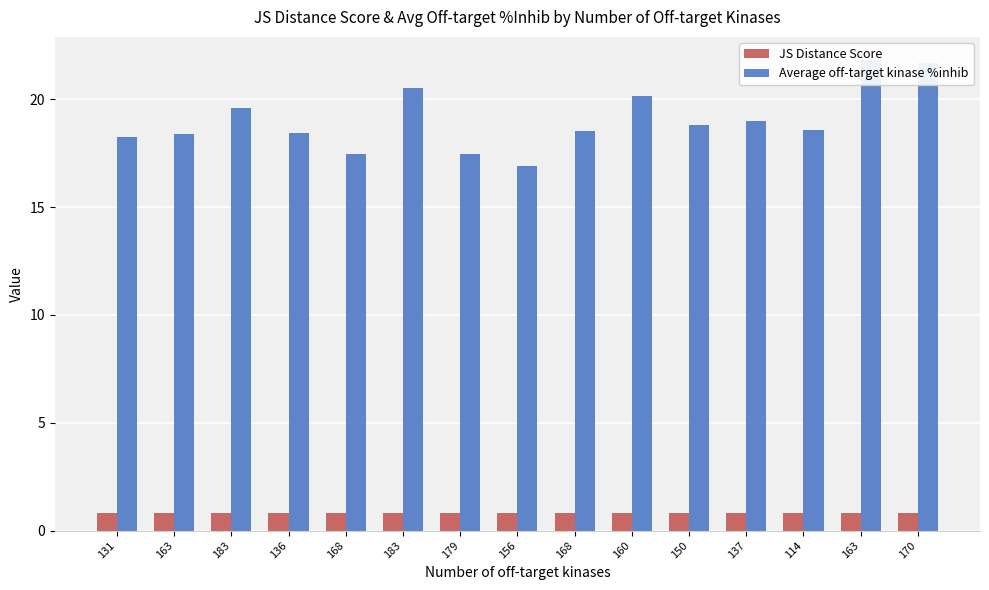

Are the bars horizontal?

No